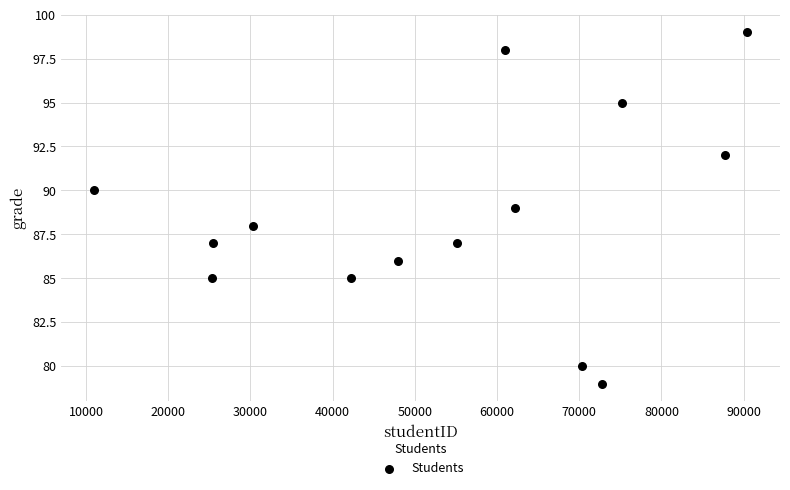

What is the range of Y values (max minus min)?

20